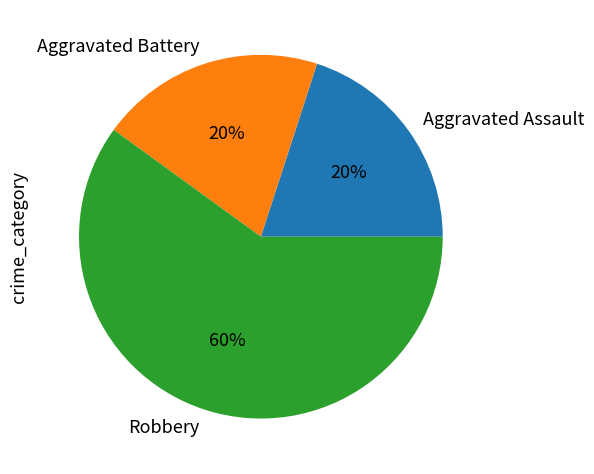

To the nearest percent, what portion does Aggravated Assault represent?

20%